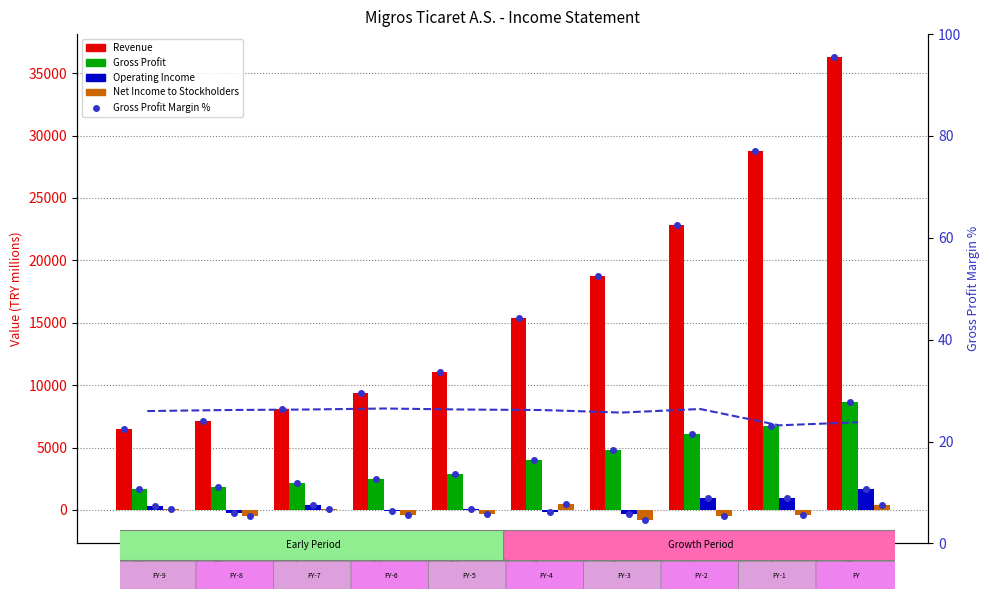

At which category is the sum across all series the highest?

FY